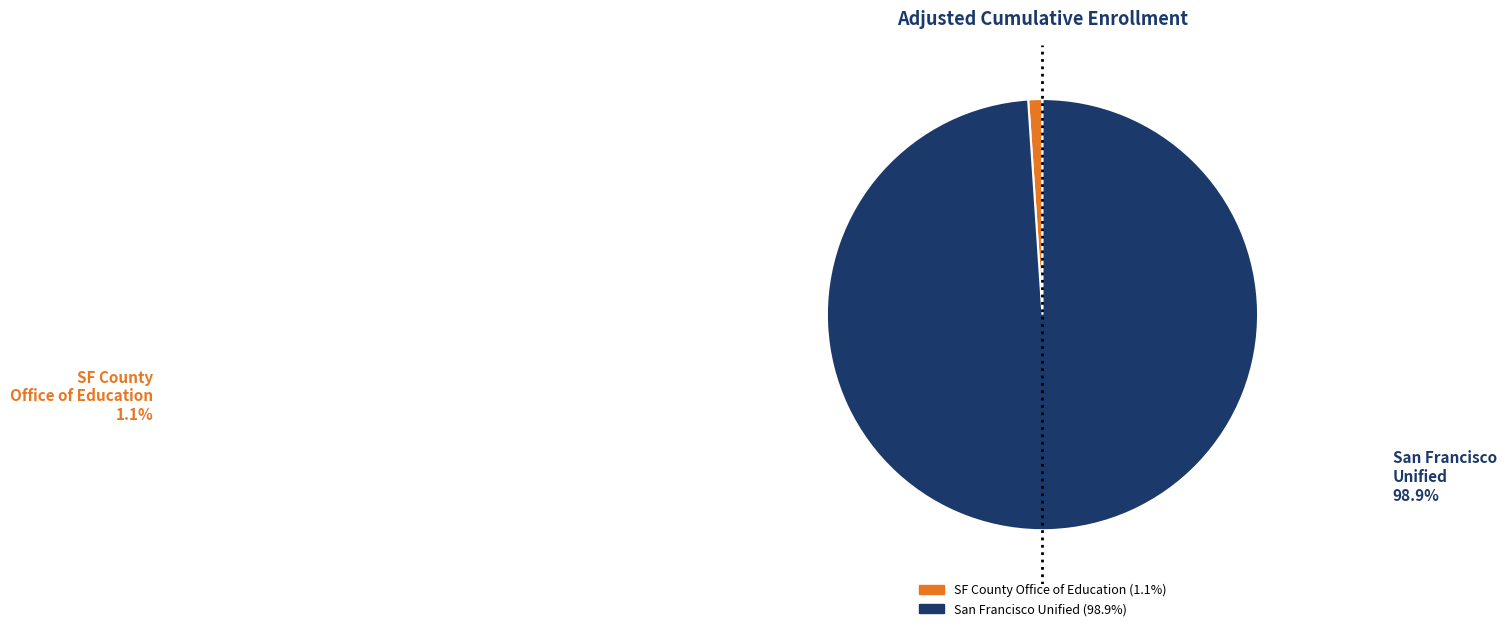

Which category has the biggest portion of the pie?

San Francisco Unified